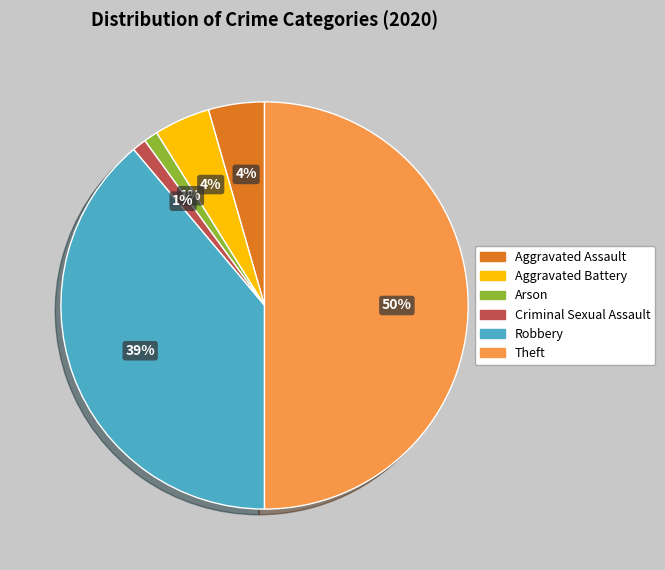

Which category has the biggest portion of the pie?

Theft